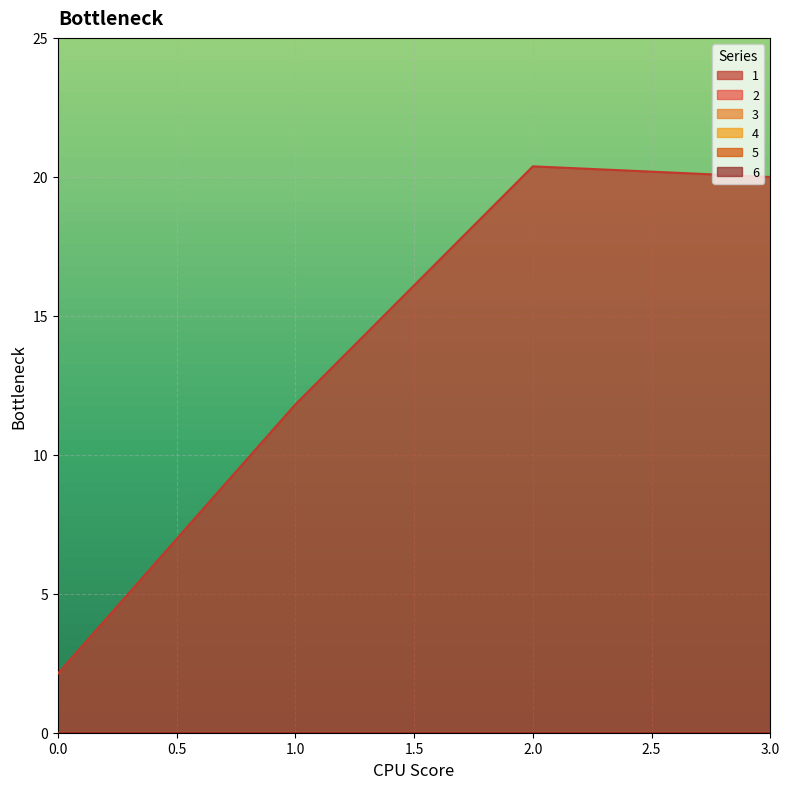

At which category does the chart reach its peak across all series?

2